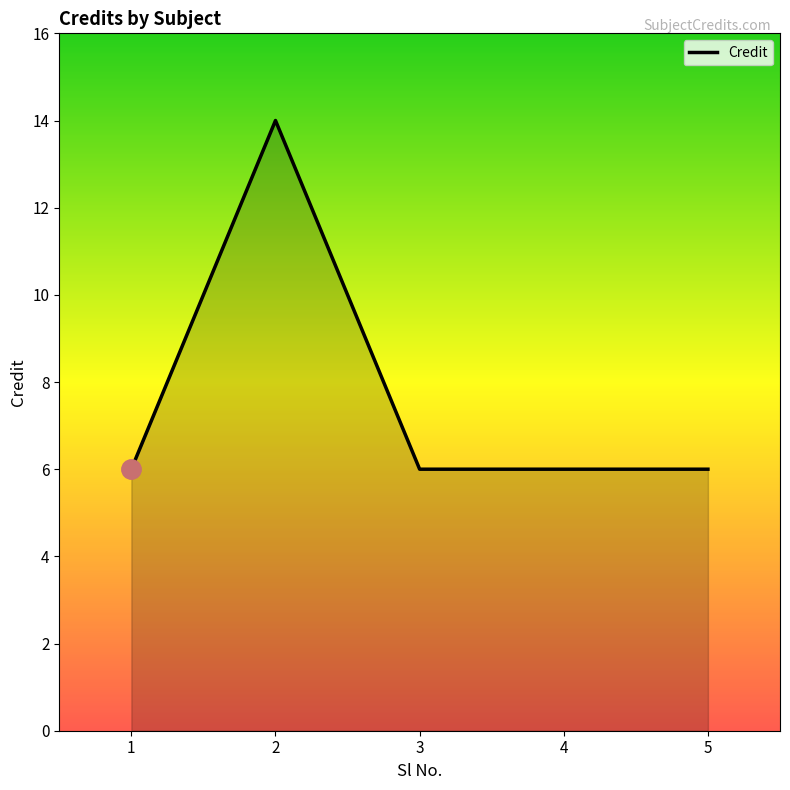

At which category does the chart reach its peak across all series?

2